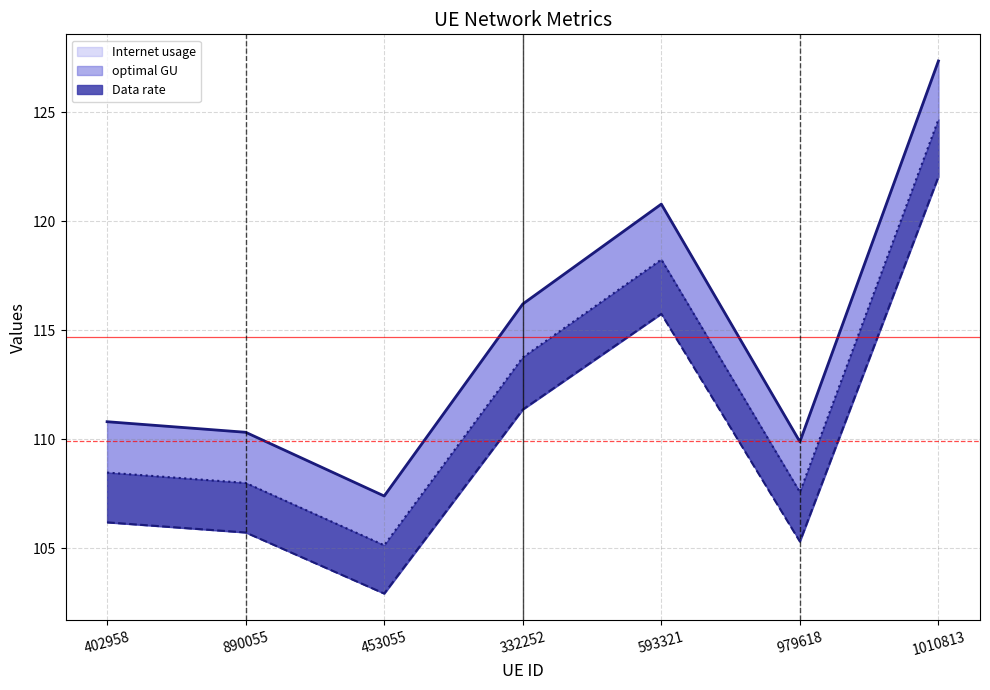

How many lines are shown in the chart?

3